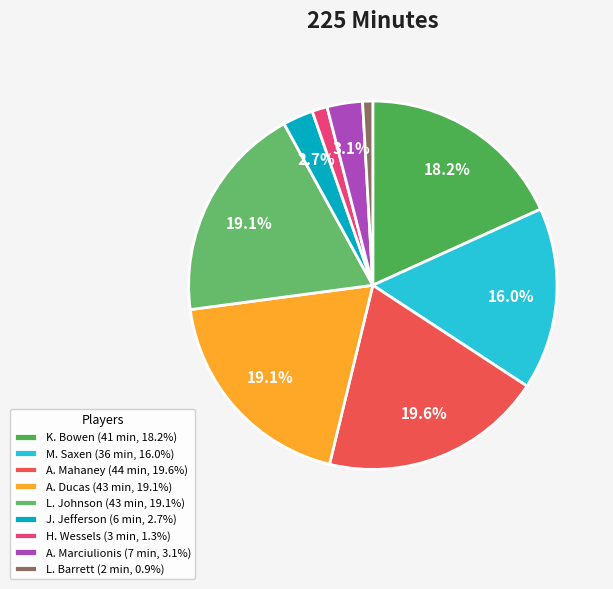

What percentage is the A. Ducas slice, to the nearest percent?

19%